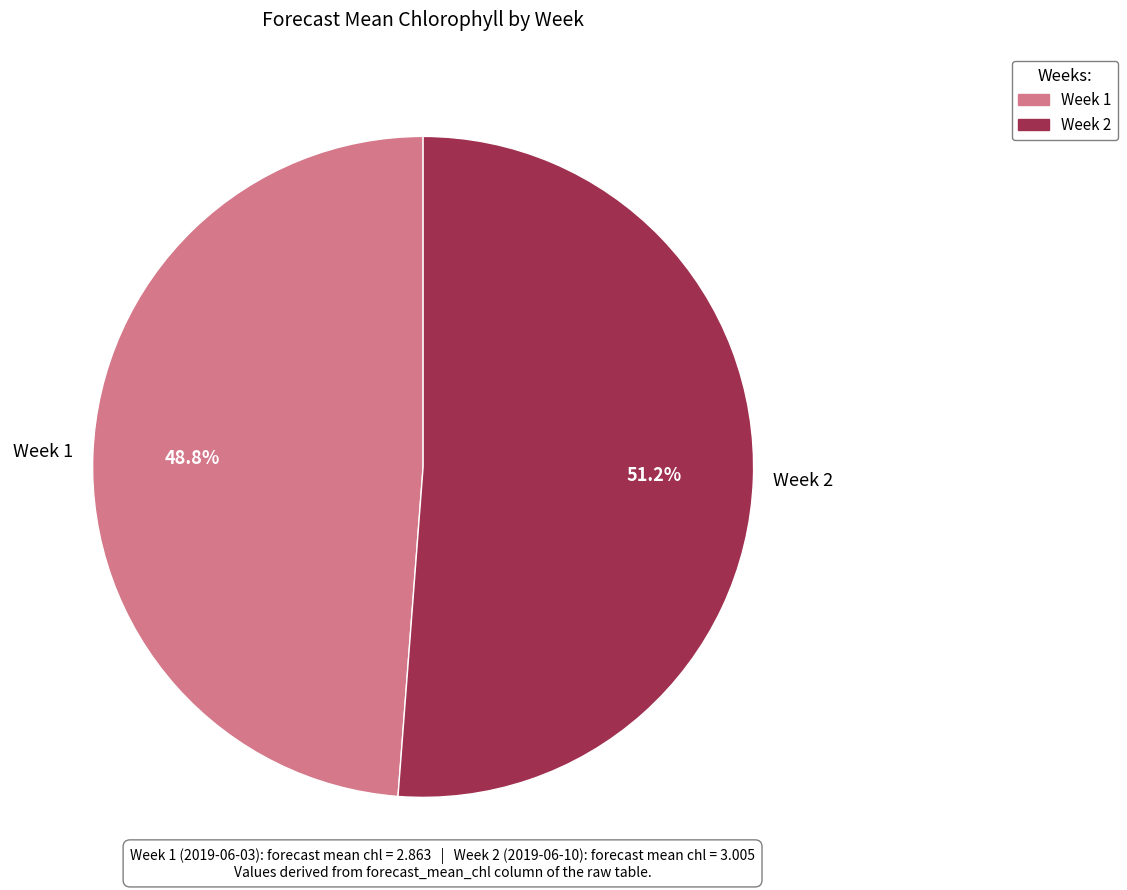

Rank the categories by value from lowest to highest.

Week 1, Week 2